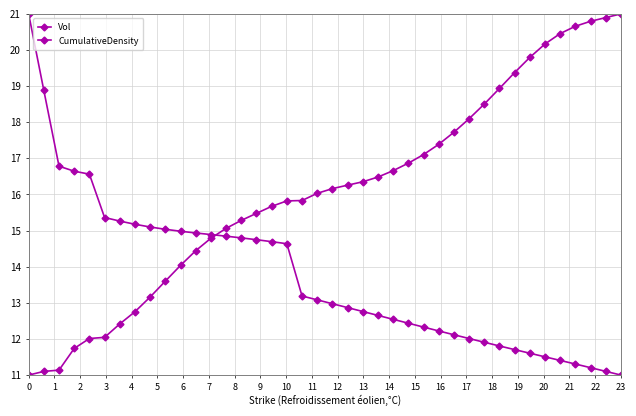

Rank the series by their maximum value, from lowest to highest.

Vol, CumulativeDensity